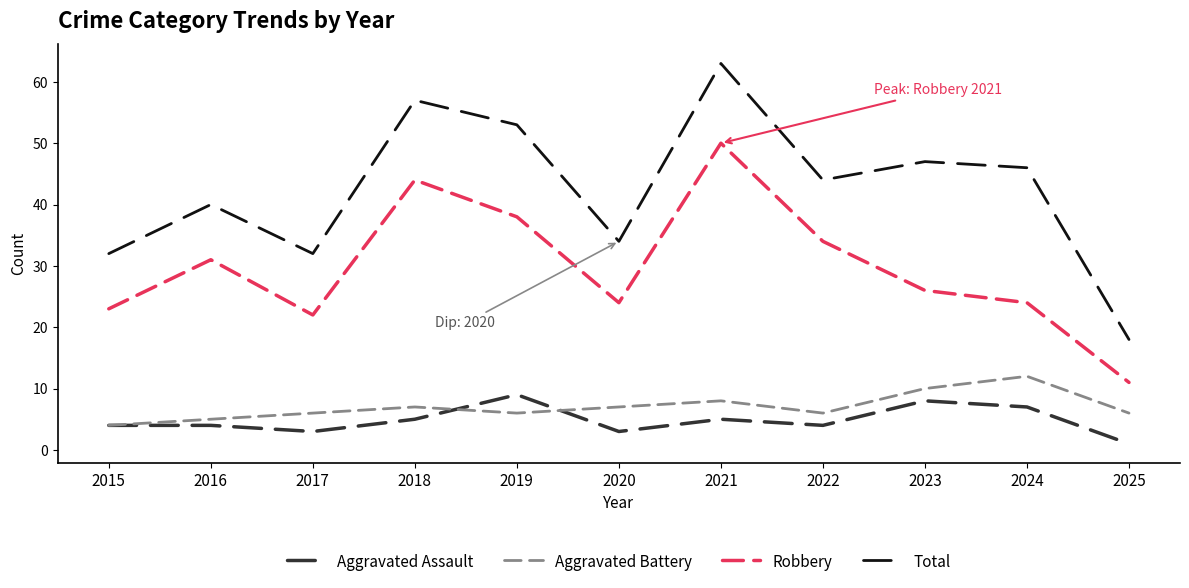

Where does the Robbery series first go above 26?

2016